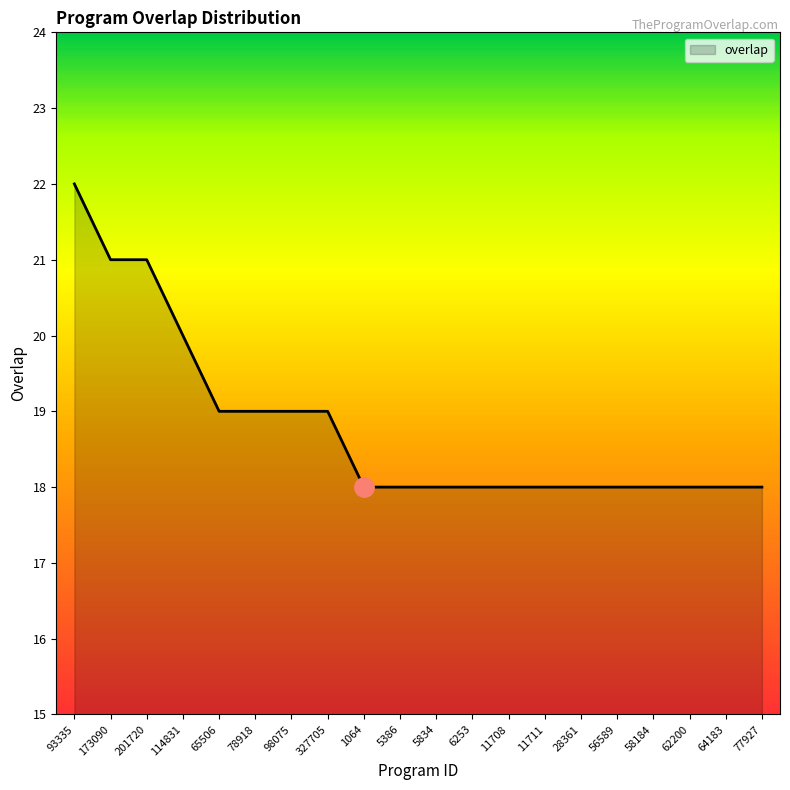

Reading left to right, list all the values displayed in this chart.

22	21	21	20	19	19	19	19	18	18	18	18	18	18	18	18	18	18	18	18